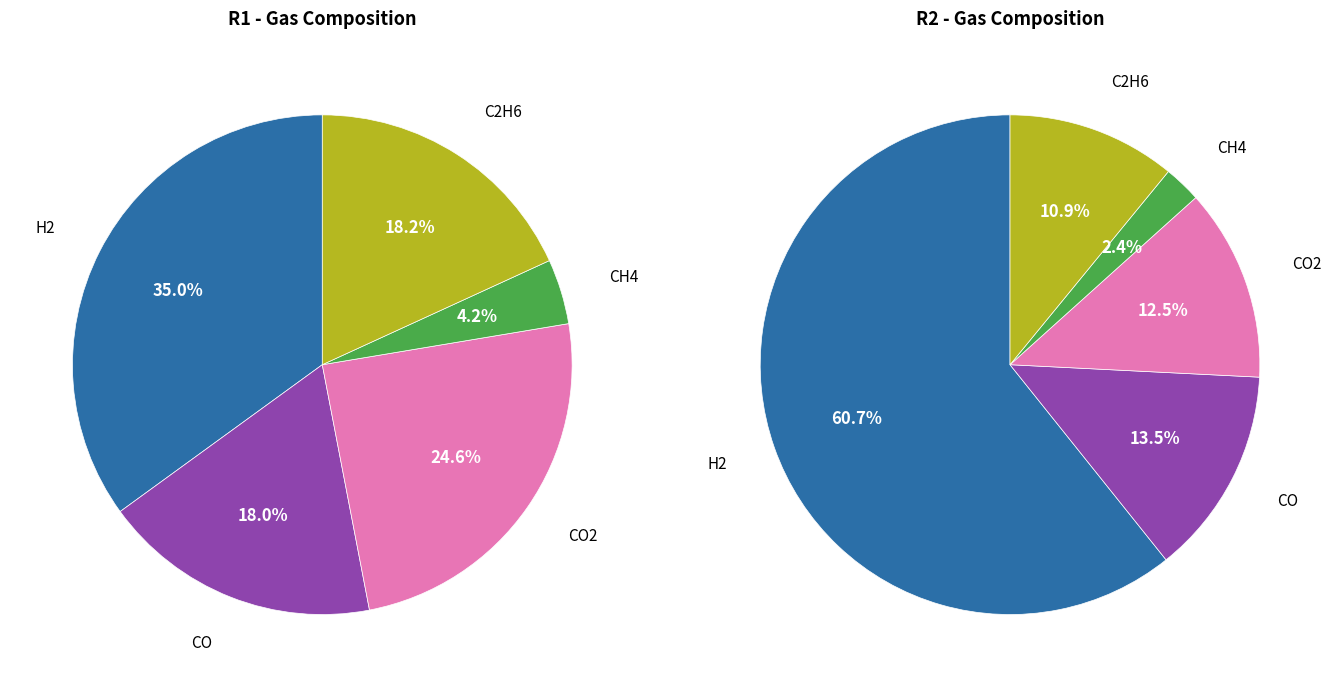

Combined, do values_R2 and 4 account for over 50%?

No